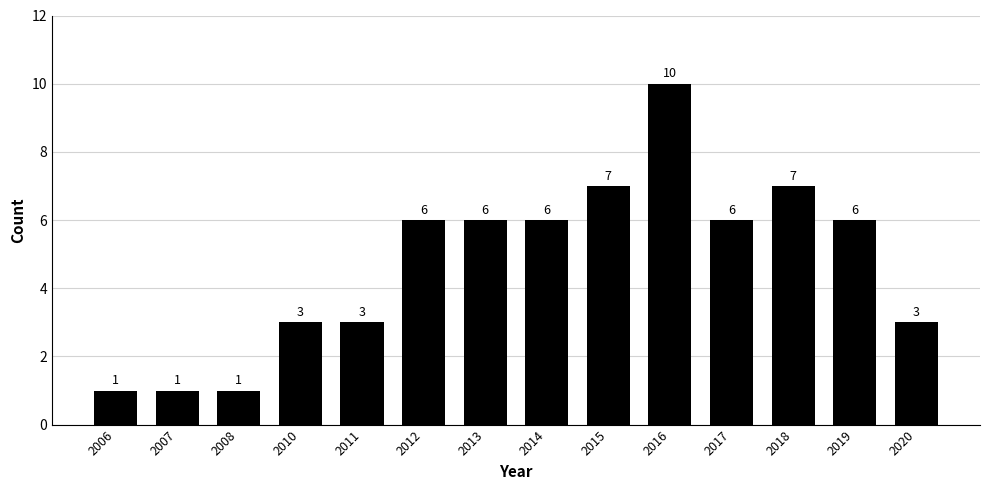

Reading left to right, what are all the values shown in this chart?

1	1	1	3	3	6	6	6	7	10	6	7	6	3